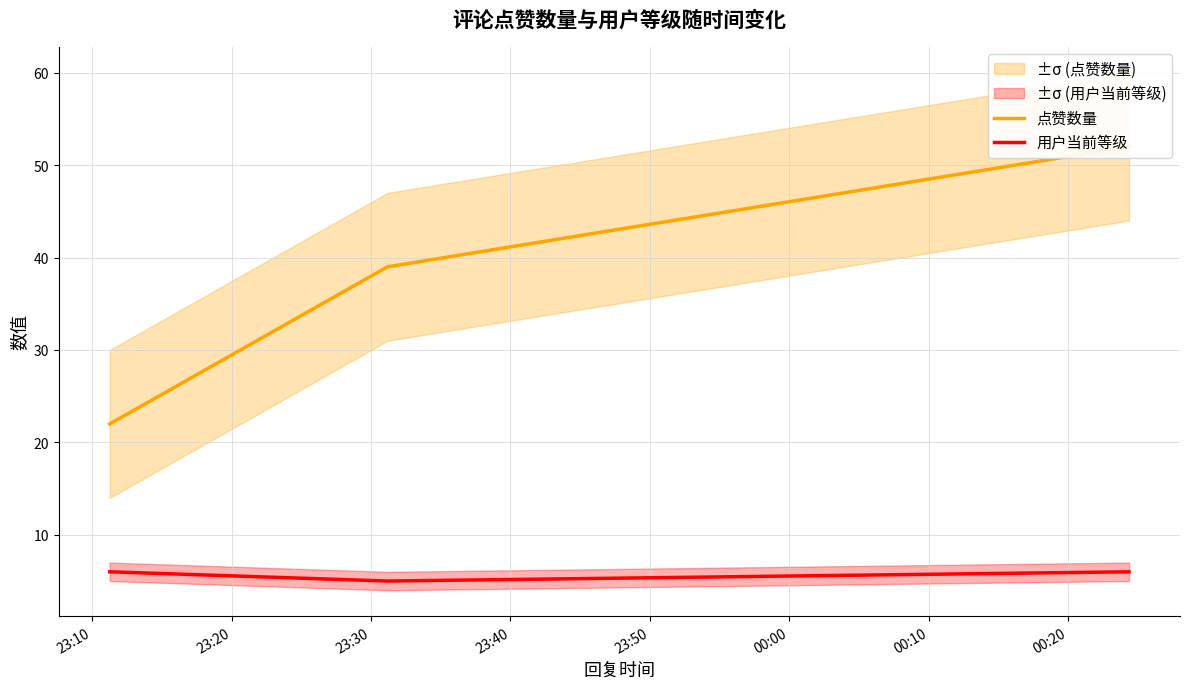

What is the highest value of the 用户当前等级 series?

6